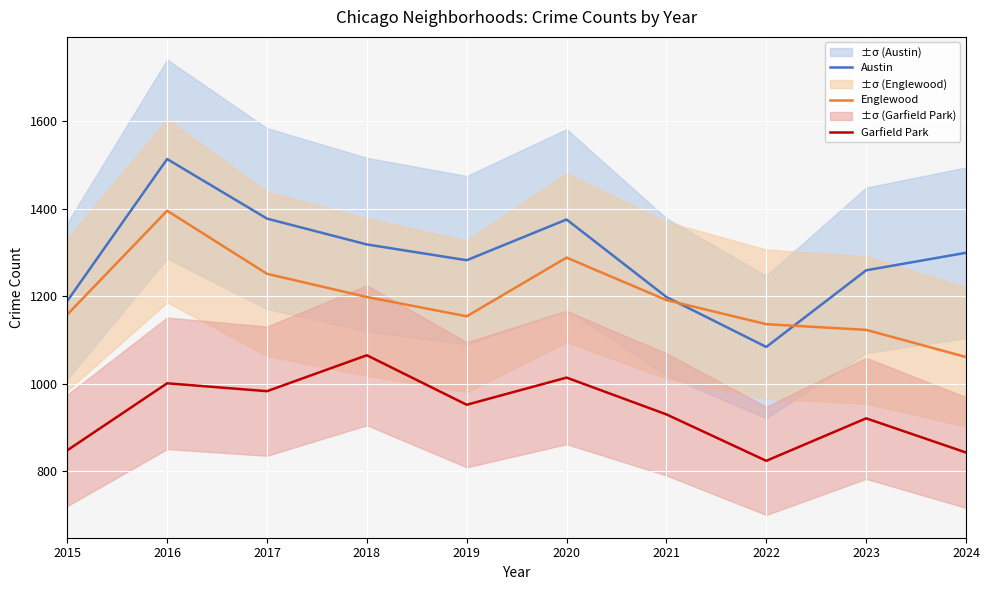

What is the sum of all Englewood values?

11955